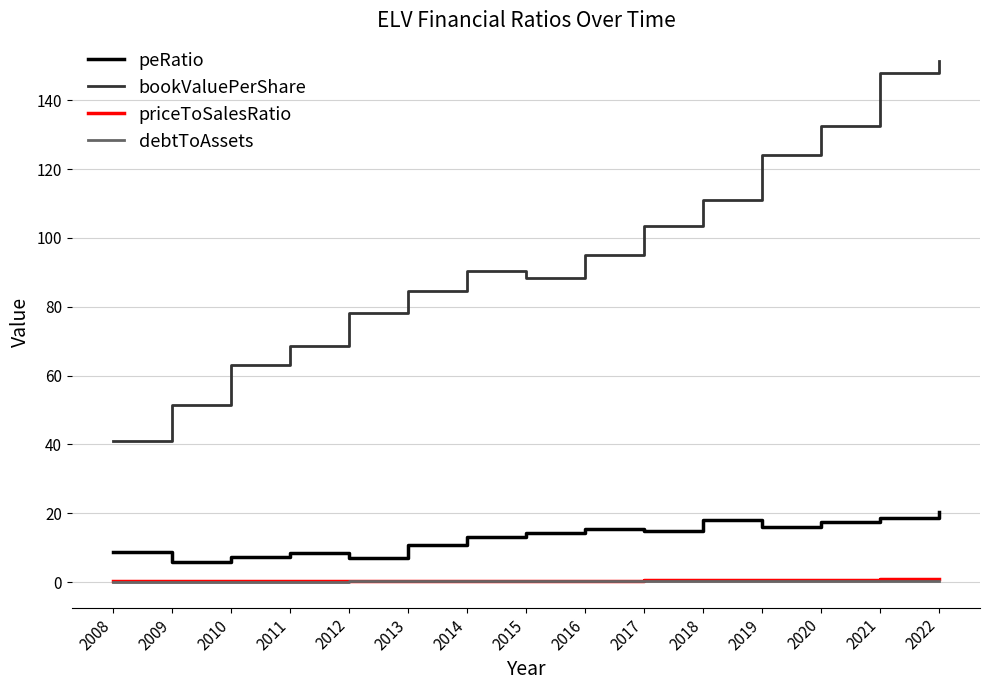

What are all the series names shown in the legend?

peRatio, bookValuePerShare, priceToSalesRatio, debtToAssets